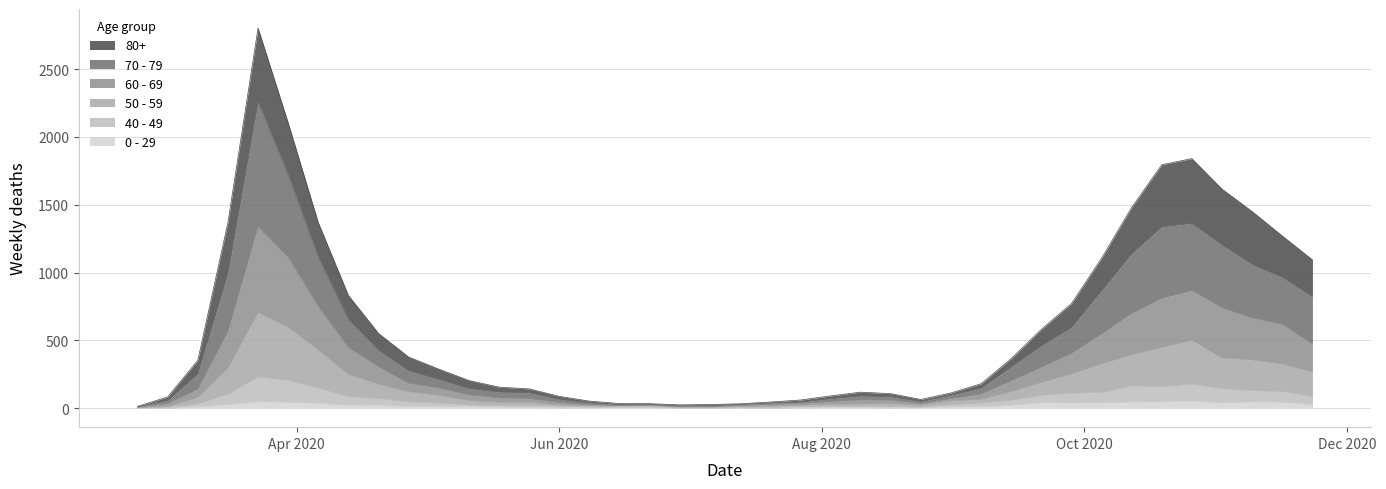

True or false: 70 - 79 has a value of 52 at 2020-07-20.

False